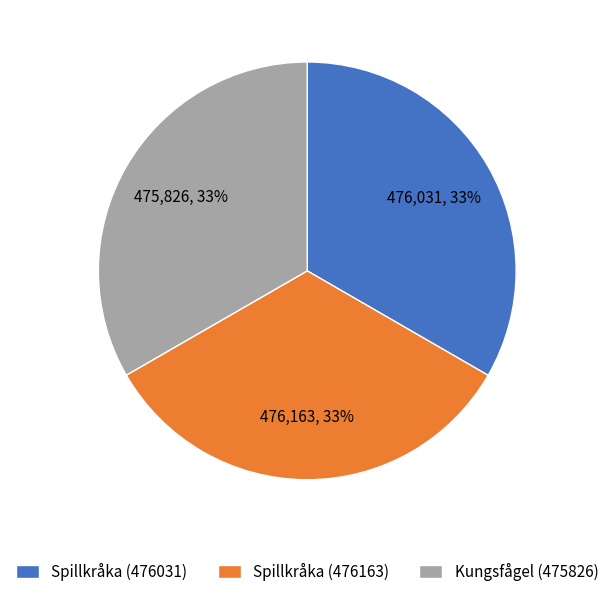

To the nearest percent, what is the average slice percentage?

33%